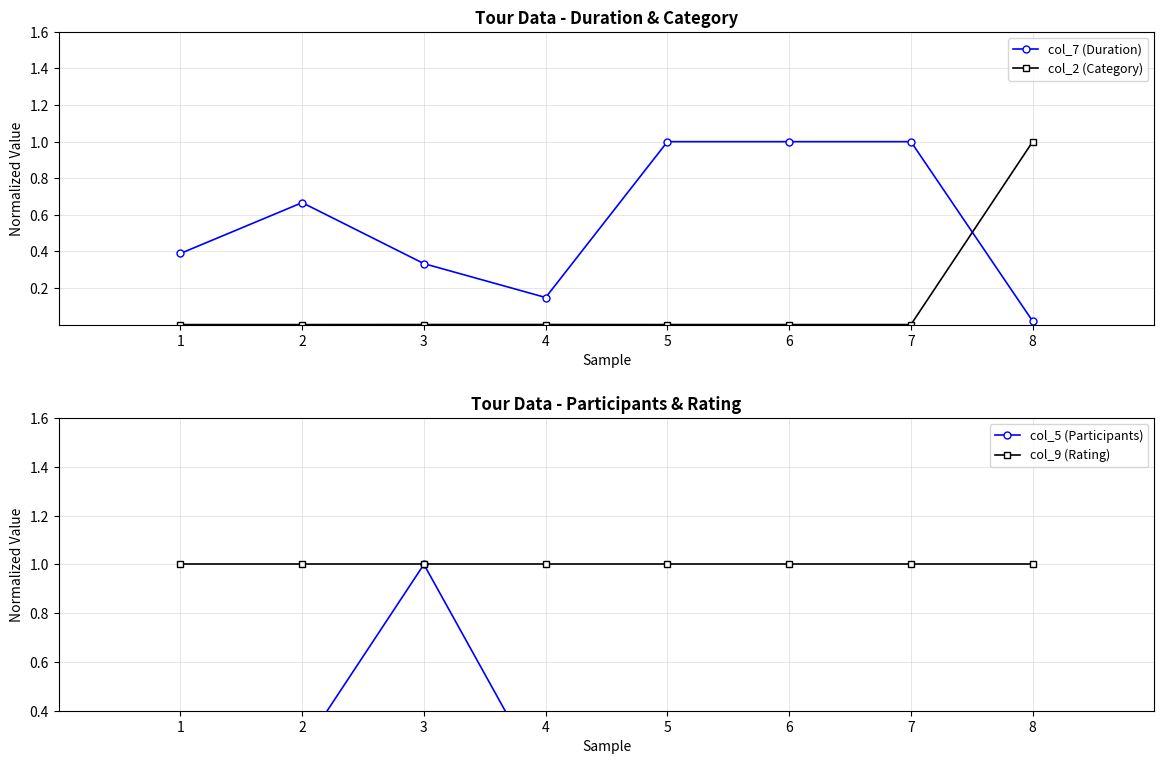

How many interior local valleys does the col_7 (Duration) series have?

1